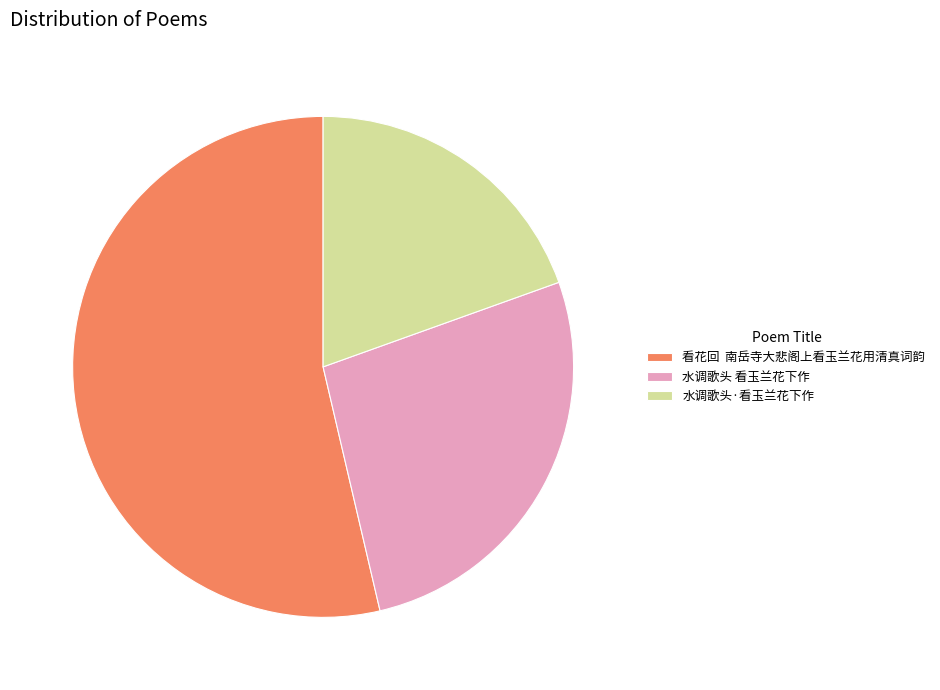

Is there a majority slice in this chart?

Yes